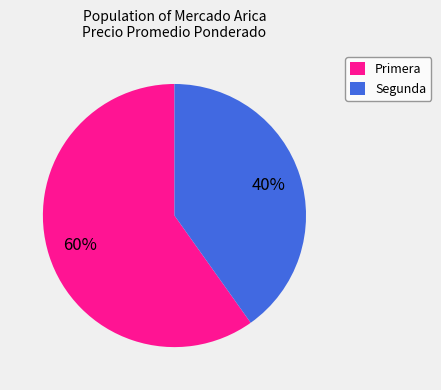

To the nearest percent, what is the difference between the largest and smallest slice percentages?

20%